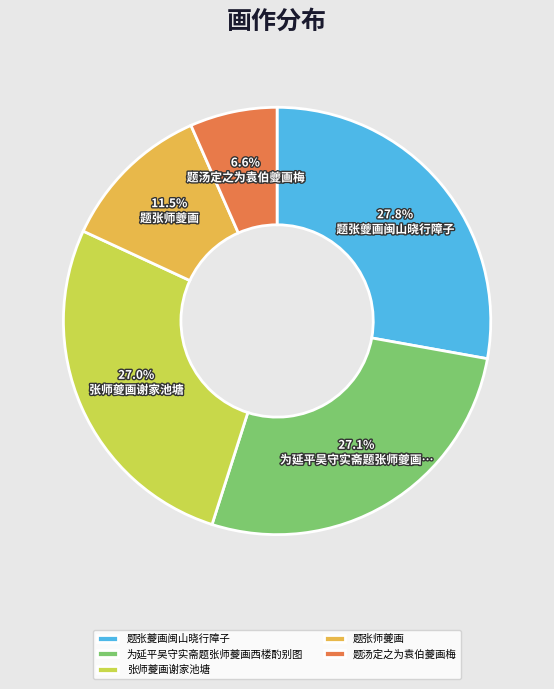

To the nearest percent, what portion does 题张夔画闽山晓行障子 represent?

28%